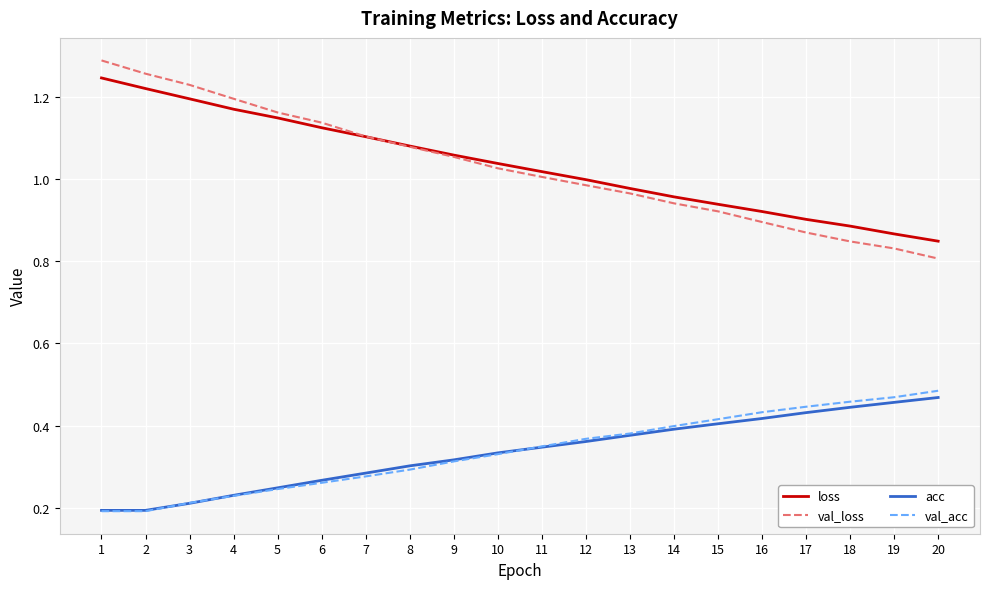

Which series has the widest spread of values?

val_loss